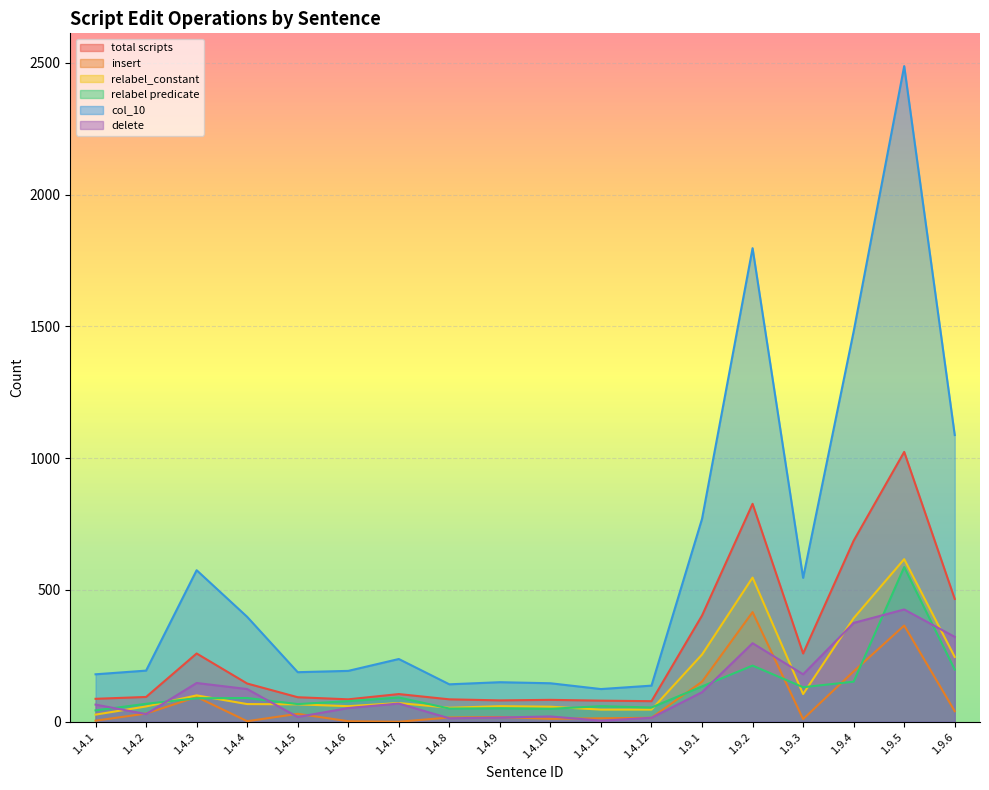

List the labels in order of relabel predicate value, largest first.

1.9.5, 1.9.2, 1.9.6, 1.9.4, 1.9.1, 1.9.3, 1.4.7, 1.4.4, 1.4.3, 1.4.6, 1.4.2, 1.4.5, 1.4.11, 1.4.12, 1.4.9, 1.4.8, 1.4.10, 1.4.1